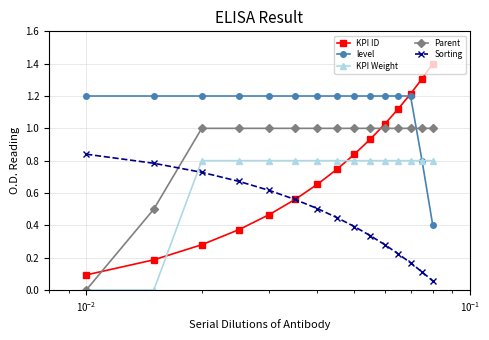

Which series has the largest range (max minus min)?

KPI ID